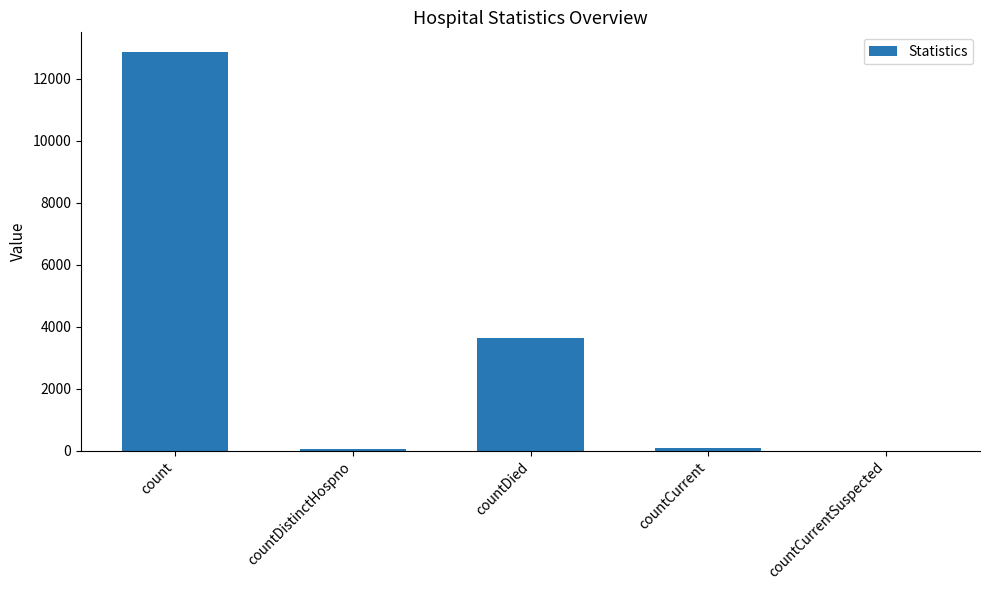

What is the change in value from count to countCurrent?

-12761